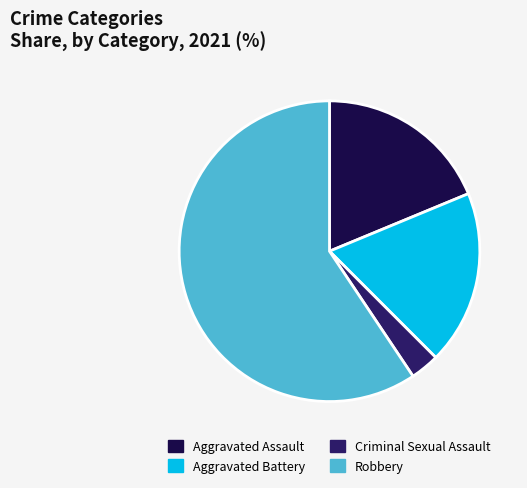

True or false: Aggravated Assault accounts for 19% of the total.

True